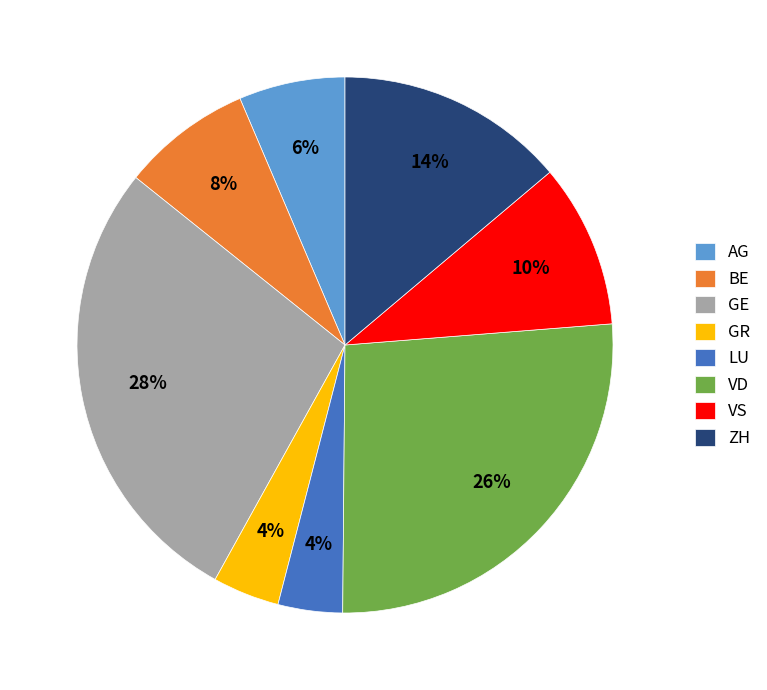

What is the ratio of the value at ZH to the value at GE?

0.5